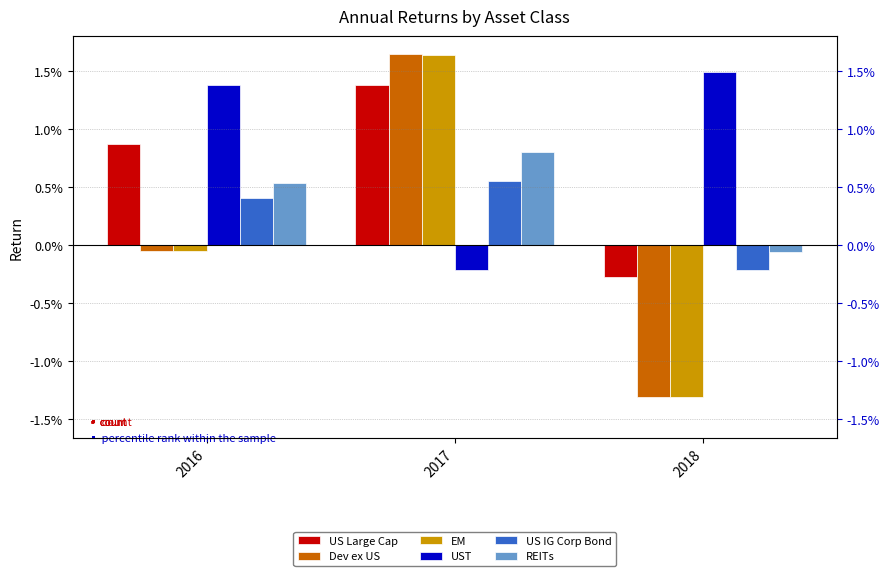

Does the chart contain stacked bars?

No